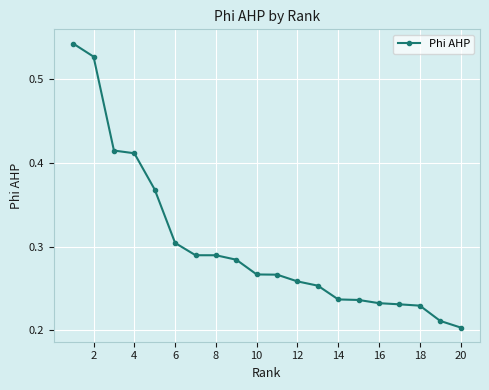

Count the values in the range 0 to 1.

20